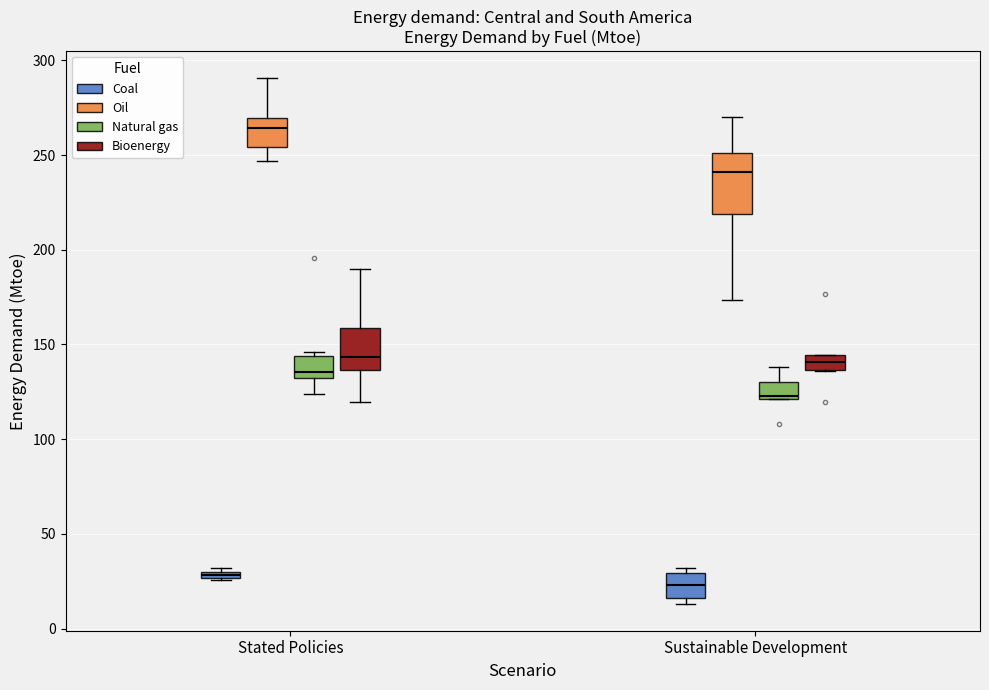

Which box has the highest median line?

Stated Policies (Oil)